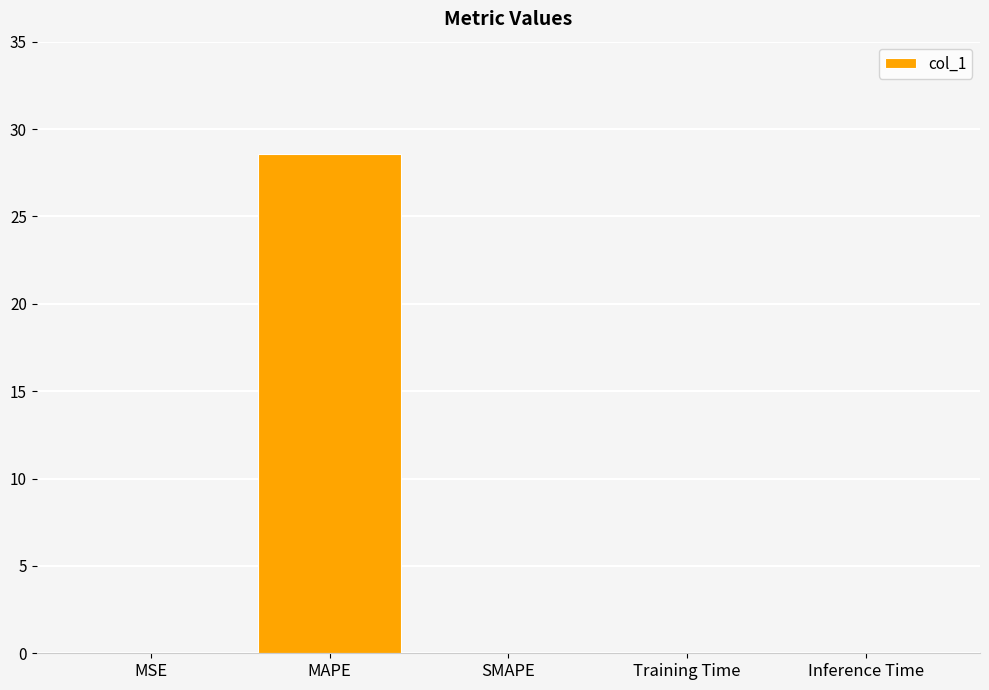

What is the approximate value at MAPE?

28.6